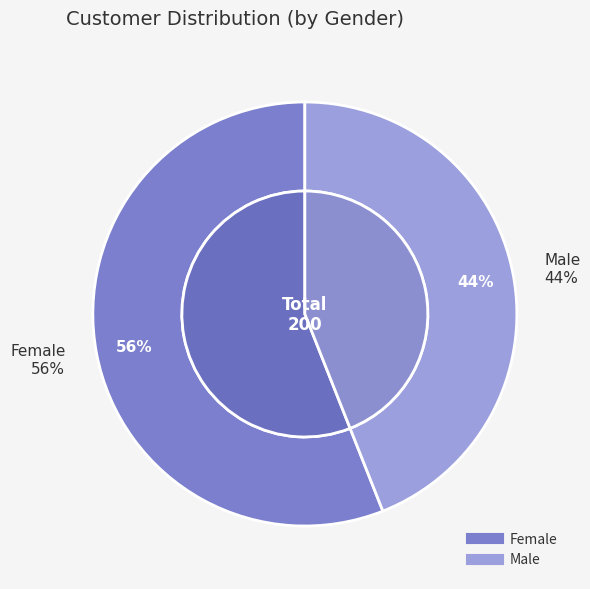

What percentage is the Female slice, to the nearest percent?

56%